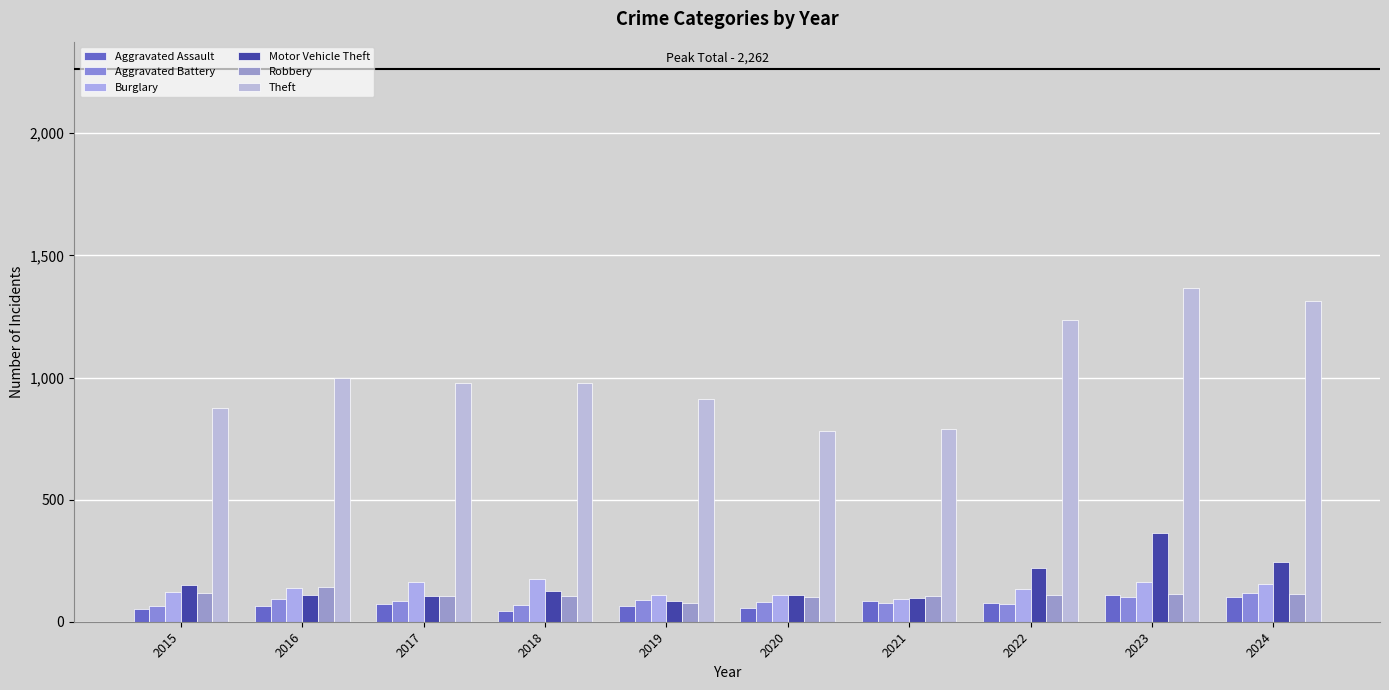

The Aggravated Battery series shows 22 at 2021. True or false?

False